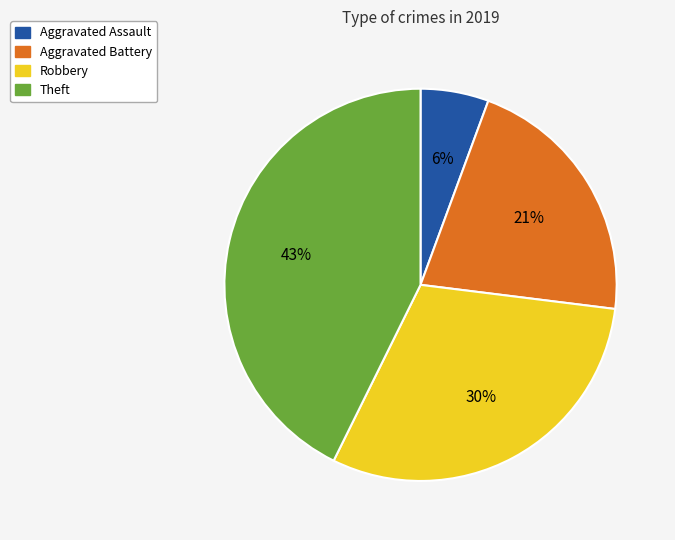

What percentage is the Theft slice, to the nearest percent?

43%